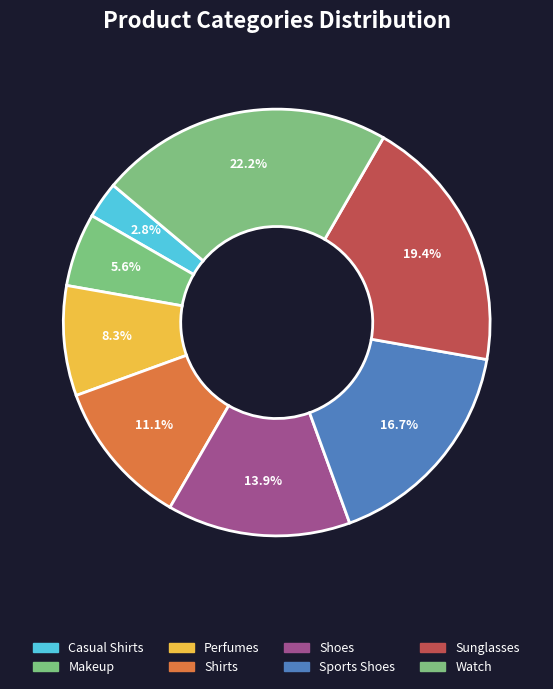

The Casual Shirts slice represents 16% of the pie. True or false?

False